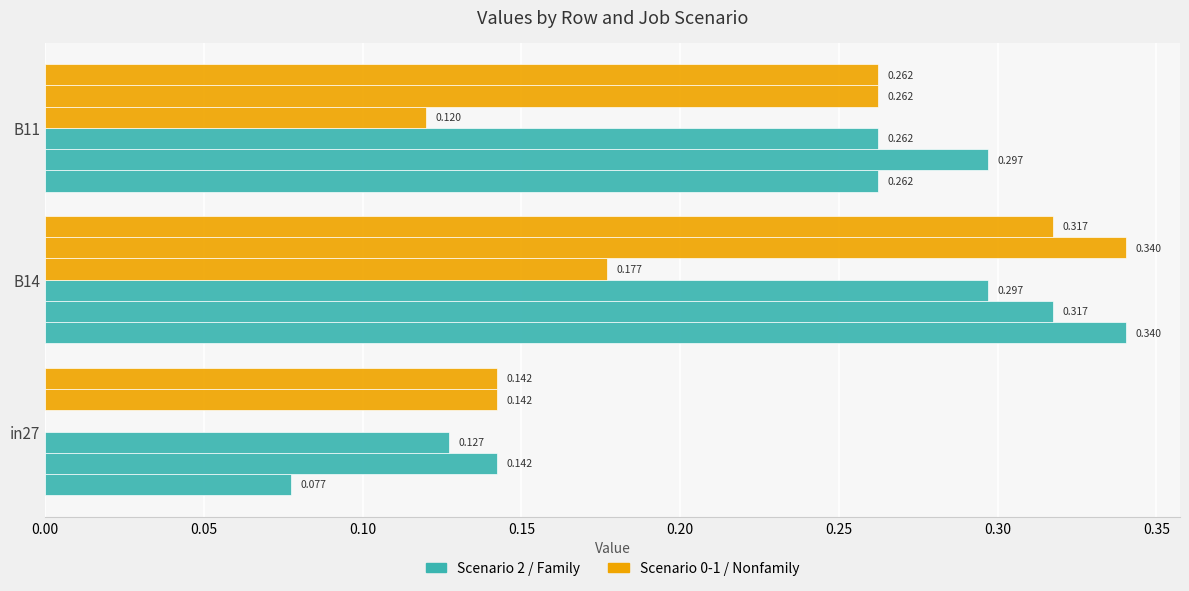

How many distinct data groups are displayed?

6